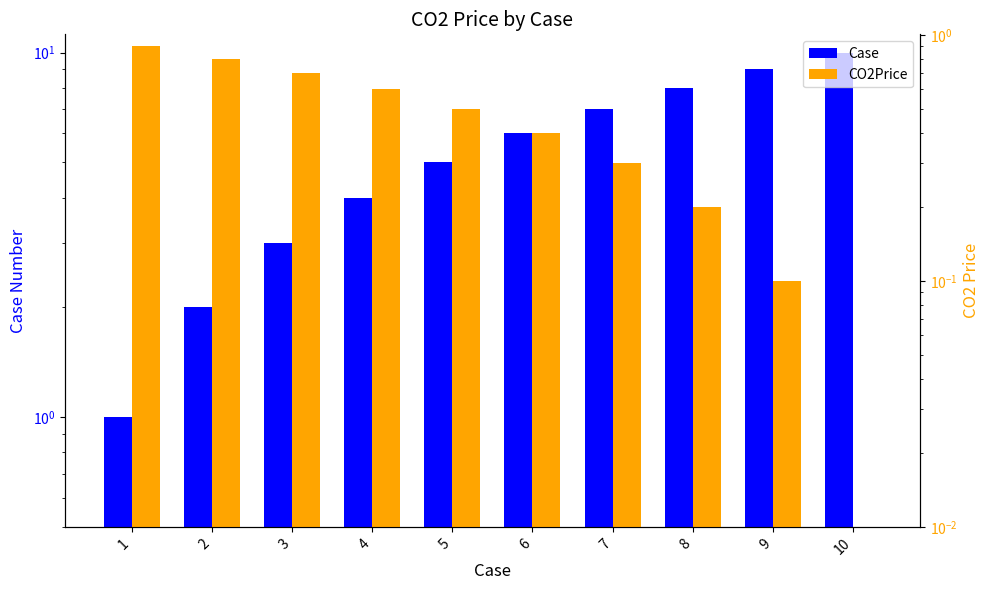

Reading left to right, list all the values displayed in this chart.

Case: 1.0	2.0	3.0	4.0	5.0	6.0	7.0	8.0	9.0	10.0
CO2Price: 0.9	0.8	0.7	0.6	0.5	0.4	0.3	0.2	0.1	0.0